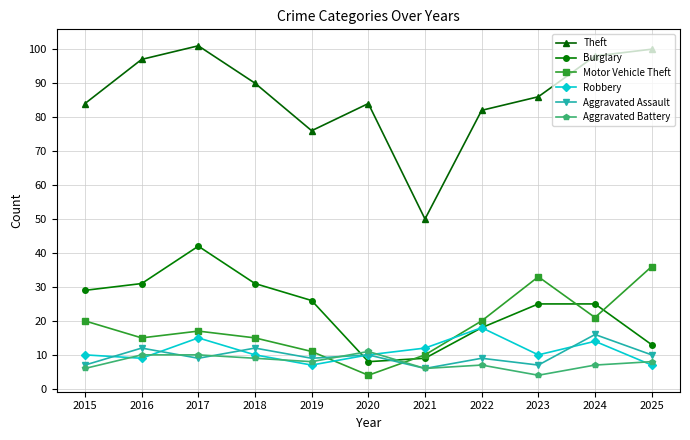

The Aggravated Battery series shows 16 at 2016. True or false?

False